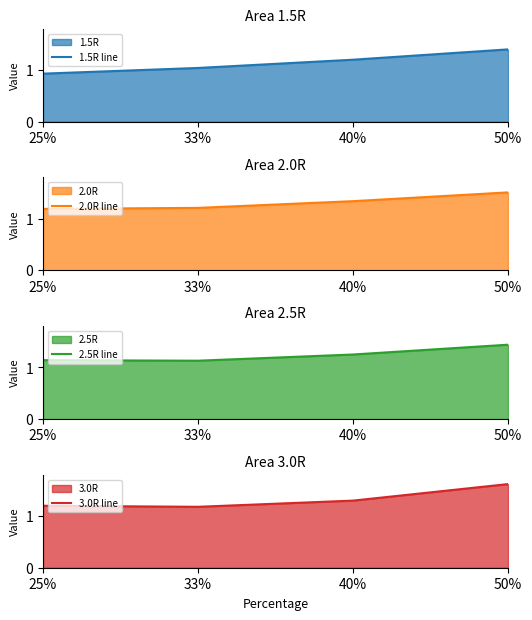

True or false: 1.5R line has more than 2 points higher than both neighbors.

False